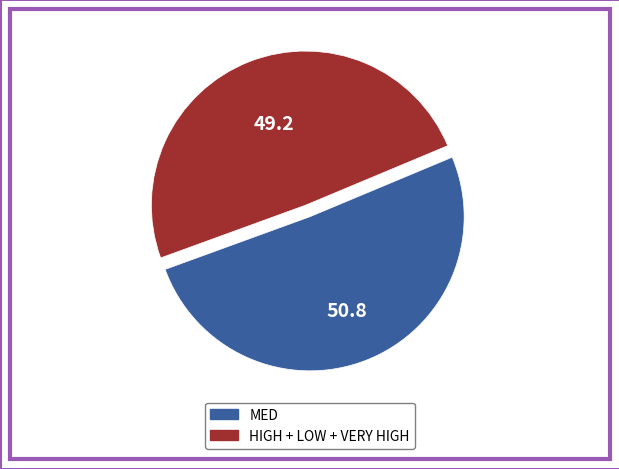

Is there a majority slice in this chart?

Yes